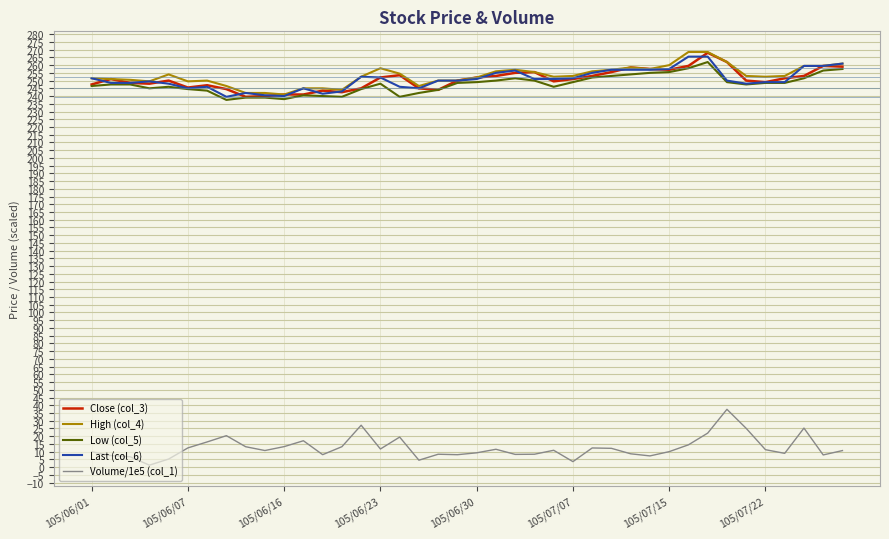

What is the sum of all Last (col_6) values?

10030.5